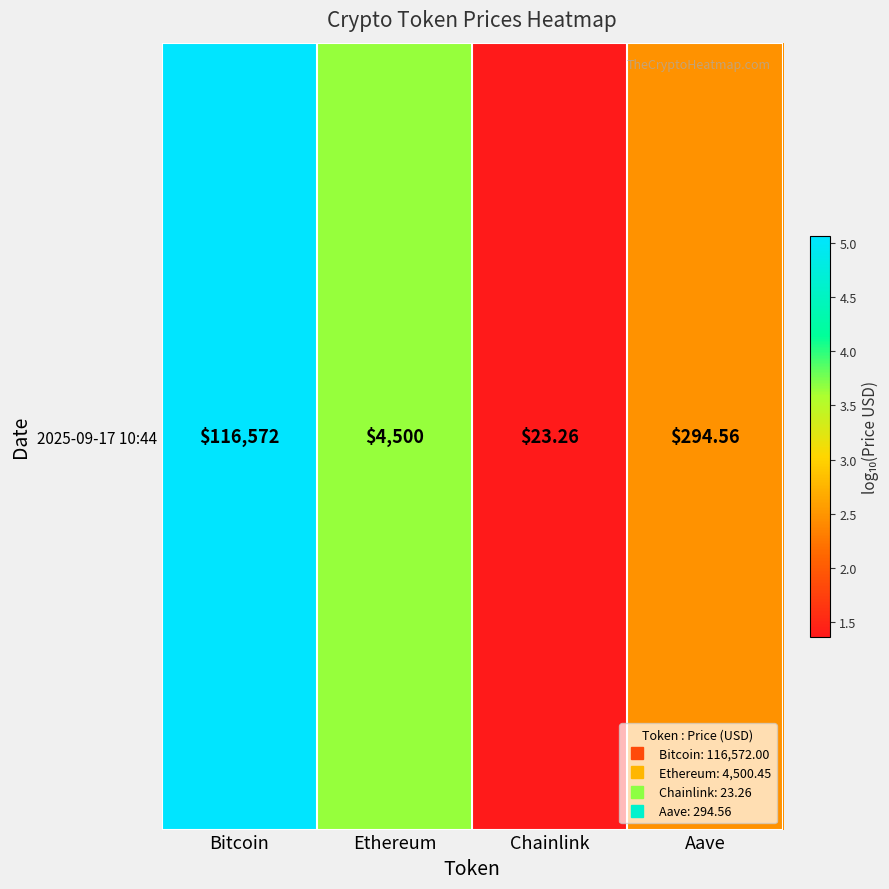

Reading left to right, extract all data points from this chart.

5.1	3.7	1.4	2.5